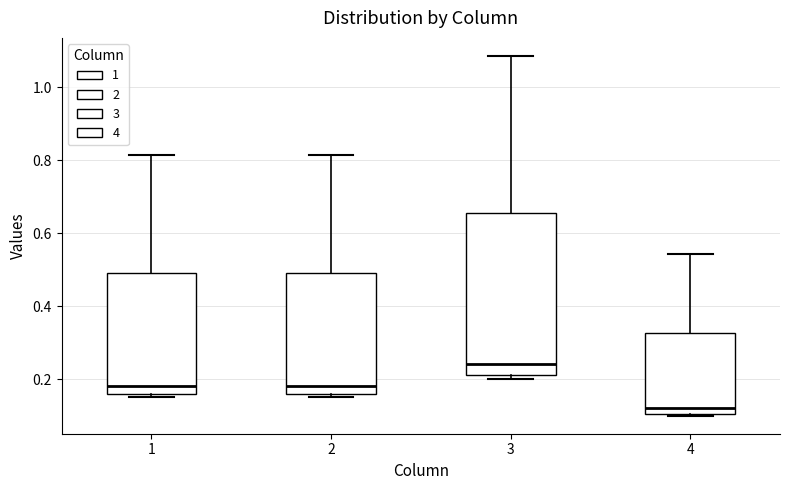

Which box's median line is the lowest?

4